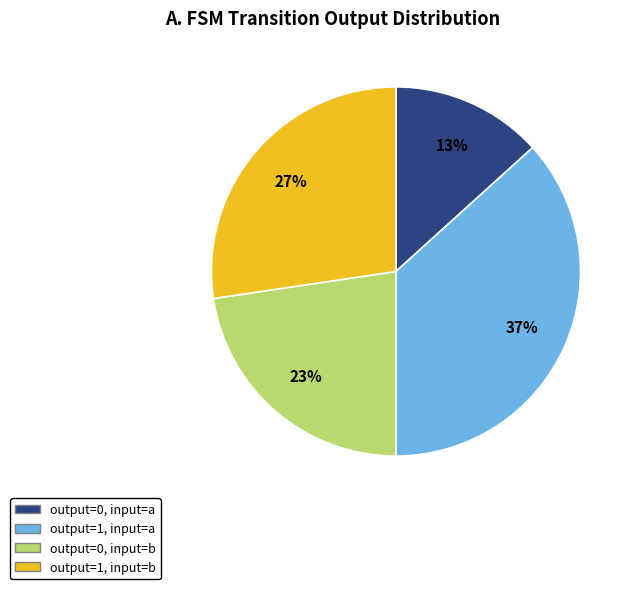

To the nearest percent, what is the average slice percentage?

25%